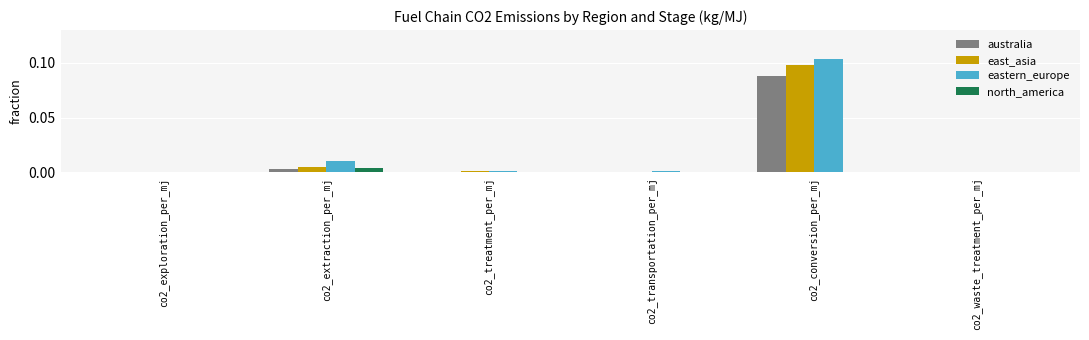

At which label does north_america reach its peak?

co2_extraction_per_mj